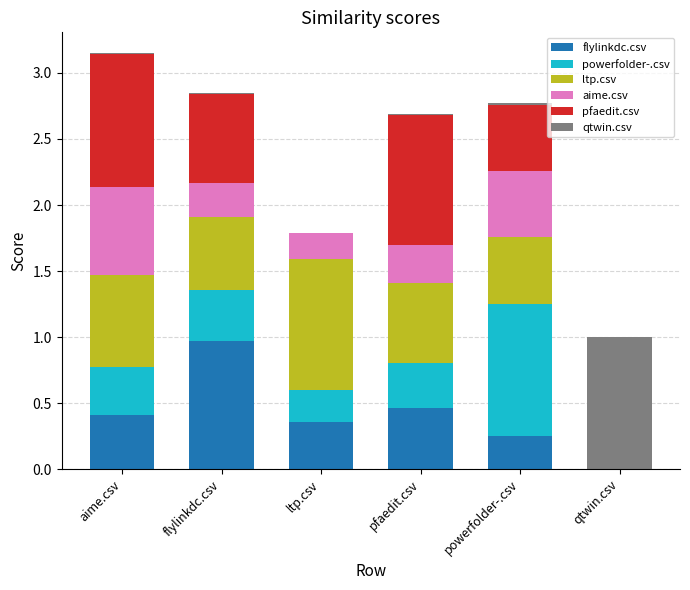

True or false: flylinkdc.csv has a value of 1.0 at flylinkdc.csv.

True